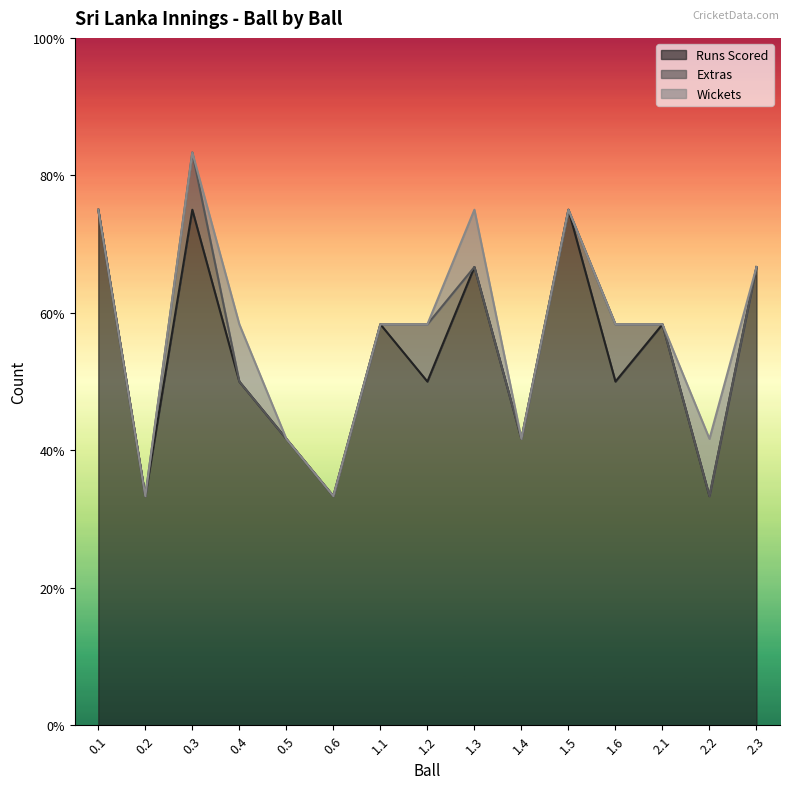

What is the sum of all Extras values?

3